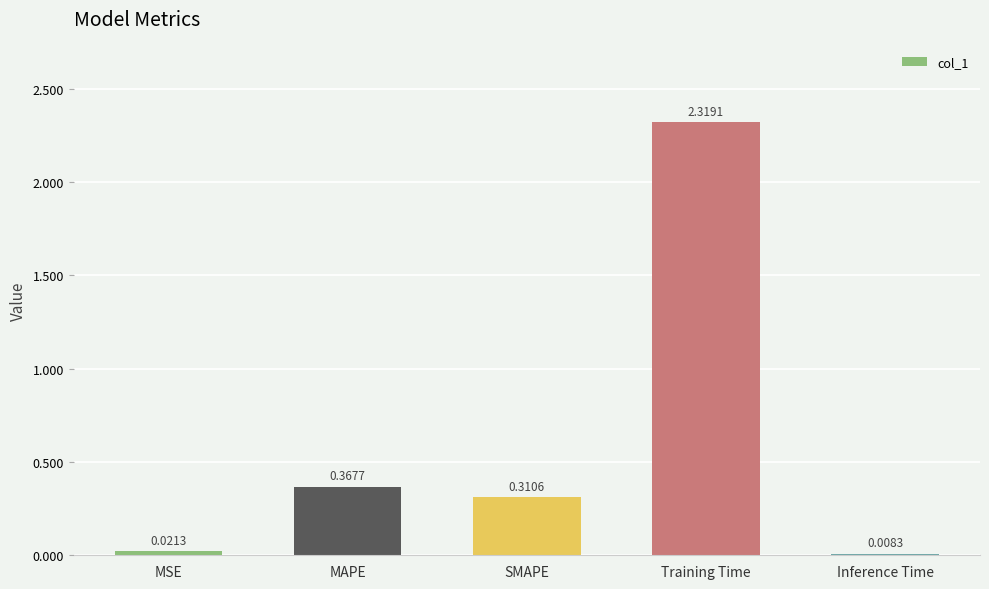

What is the label of the 2nd bar from the left?

MAPE